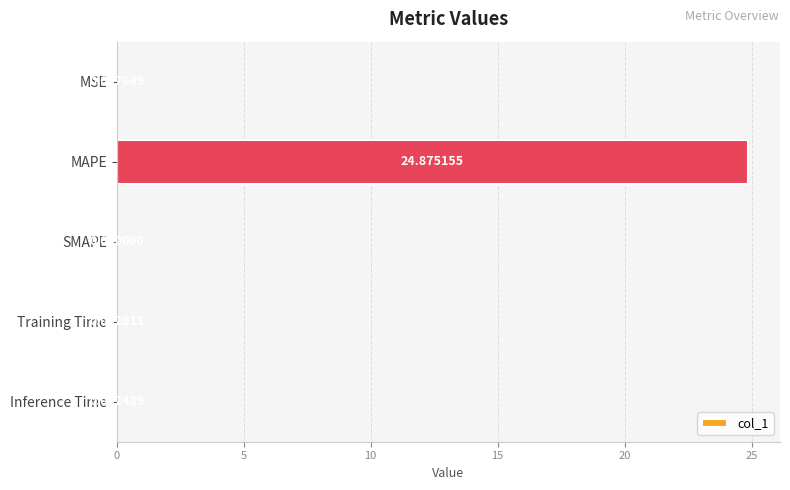

How many values exceed 0?

4